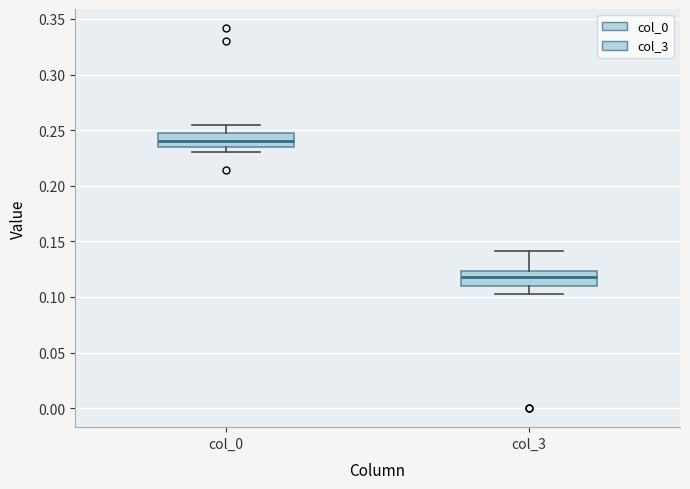

Reading left to right, read every box against the y-axis: the position of its median line, the range the box covers, and the ends of its whiskers. The values are not printed on the chart, so give them approximately, as read against the axis.

col_0: median 0.240, box 0.235 to 0.245, whiskers 0.230 to 0.255
col_3: median 0.120, box 0.110 to 0.125, whiskers 0.105 to 0.140